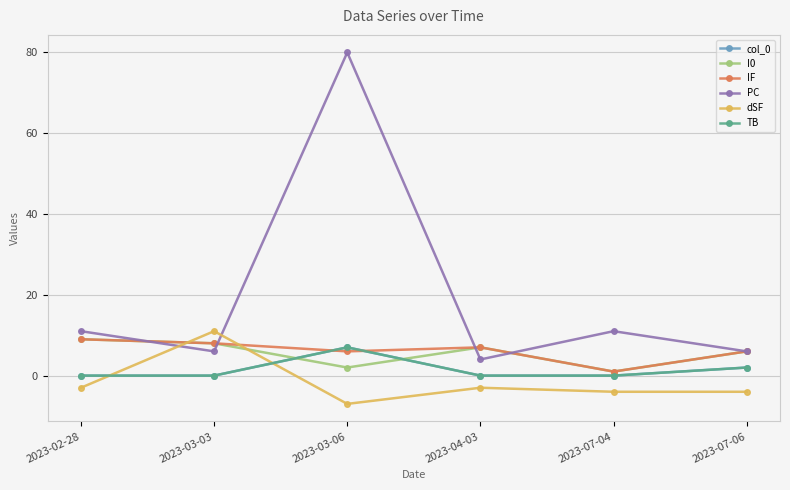

What is the spread (max minus min) of values at 2023-07-04?

15